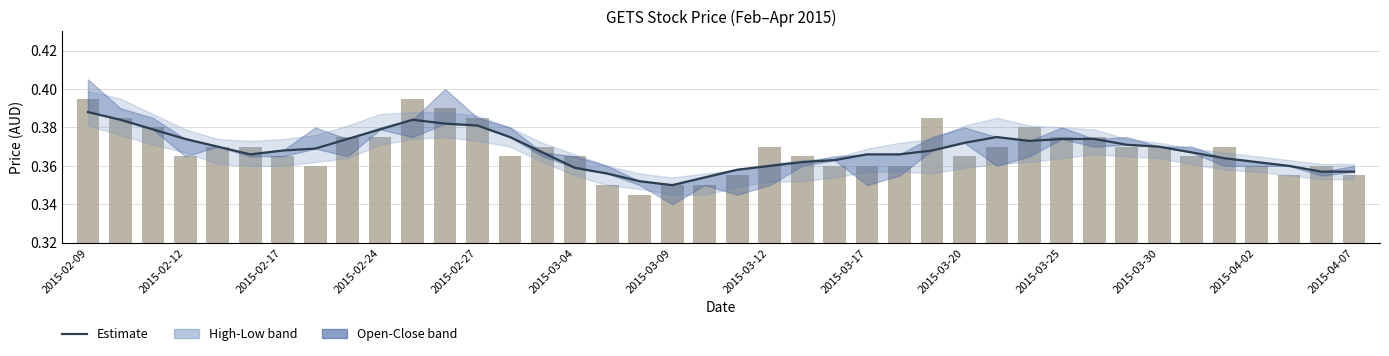

At which category is the sum across all series the highest?

2015-02-09